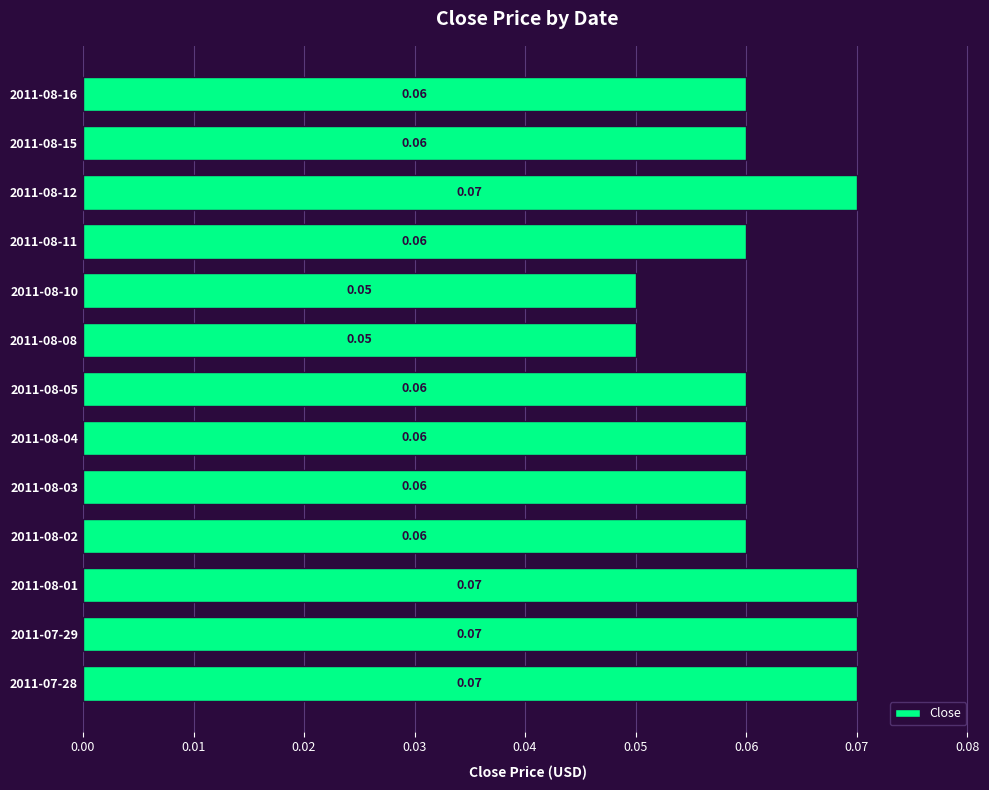

Between 2011-08-04 and 2011-07-28, which is larger?

2011-07-28